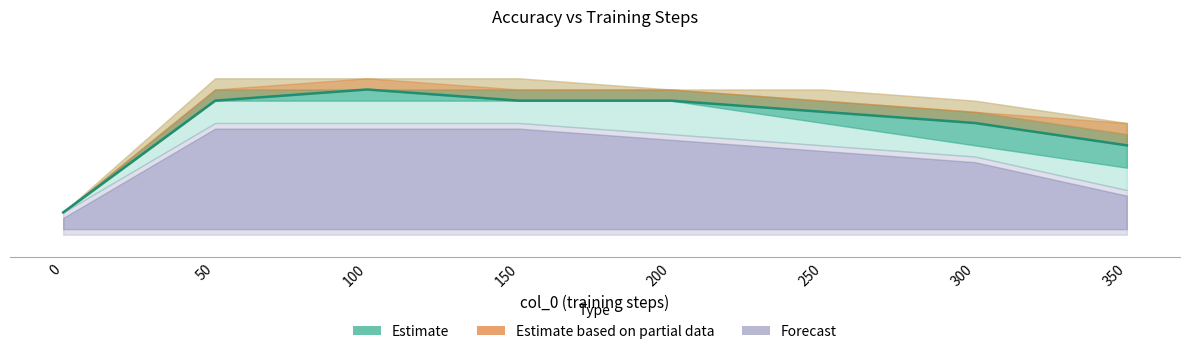

Reading right to left, extract all data points from this chart.

0.8	0.8	0.9	0.9	0.9	0.9	0.9	0.7